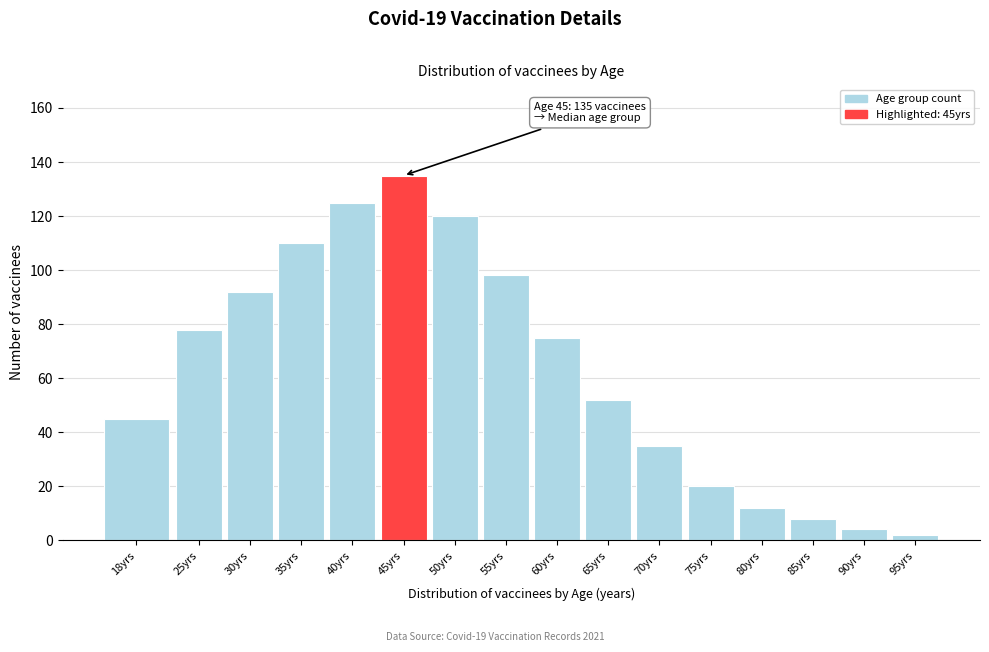

Reading left to right, extract all data points from this chart.

45	78	92	110	125	135	120	98	75	52	35	20	12	8	4	2